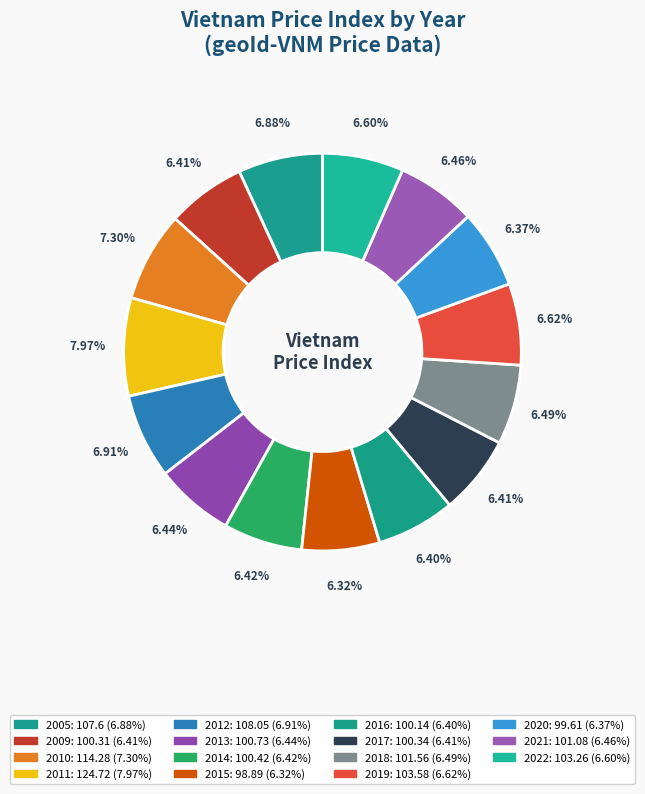

Is there a majority slice in this chart?

No